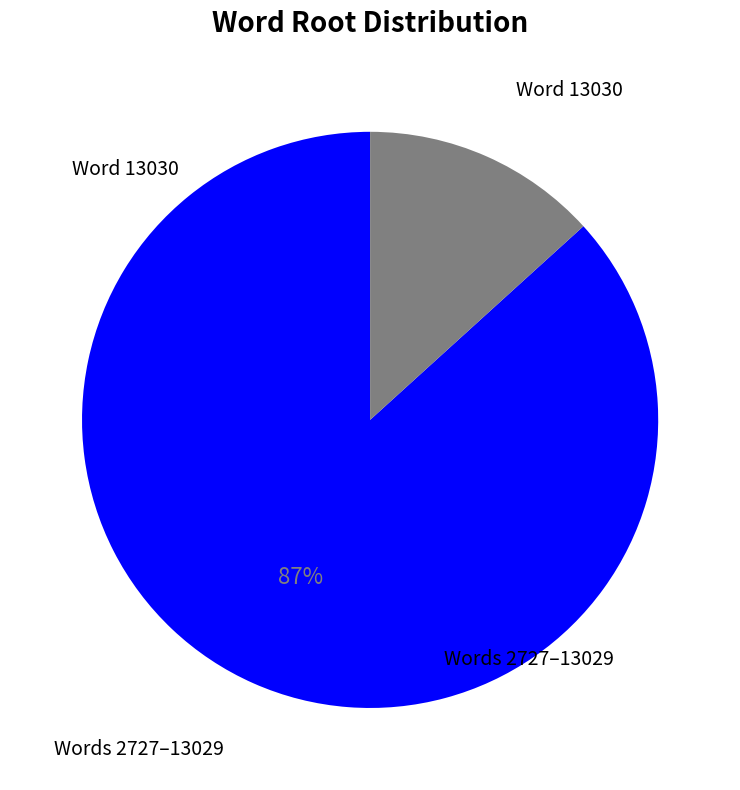

Is there a majority slice in this chart?

Yes